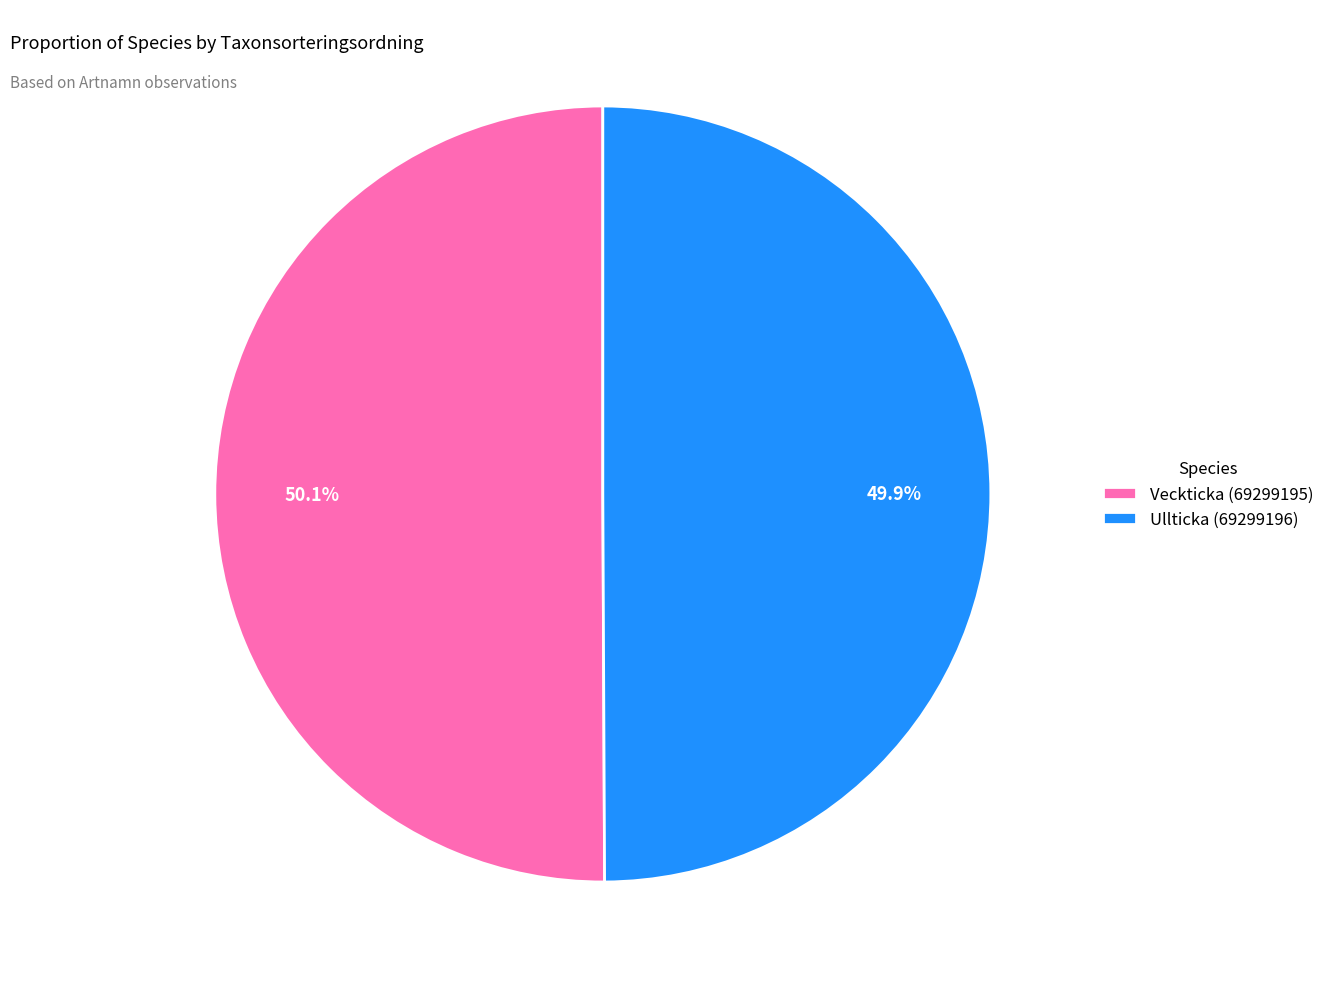

Count the number of slices in the pie.

2